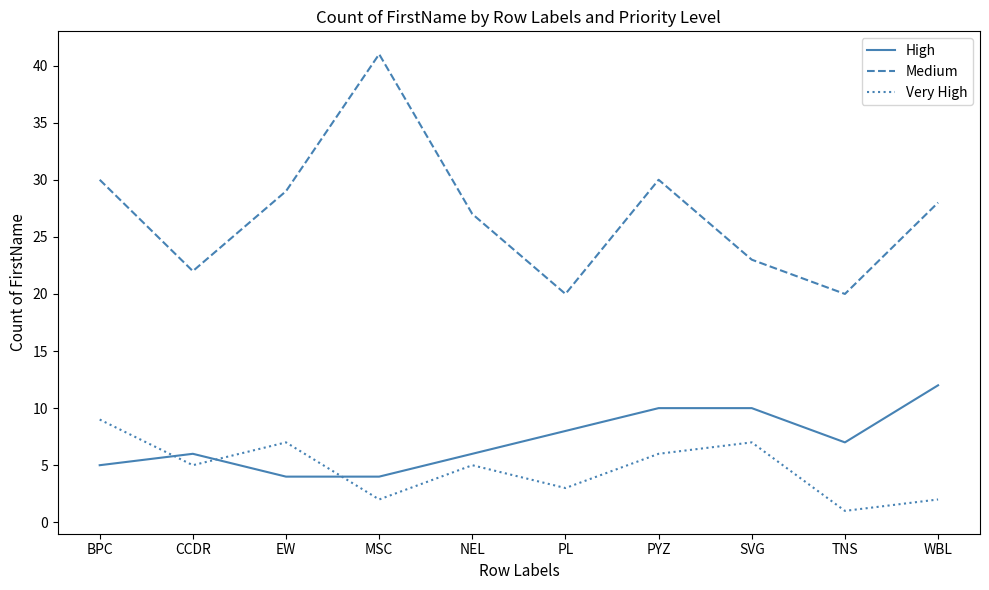

How many lines are shown in the chart?

3